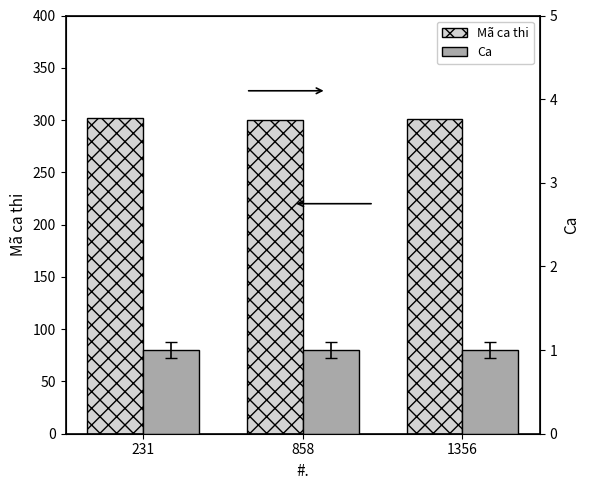

Where is Ca nearest to the value 1?

231